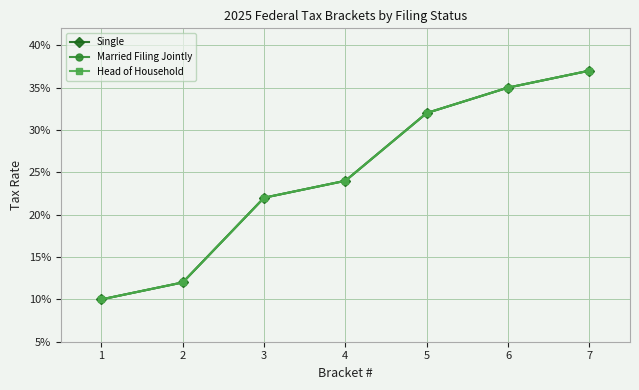

Does the chart have visible grid lines?

Yes